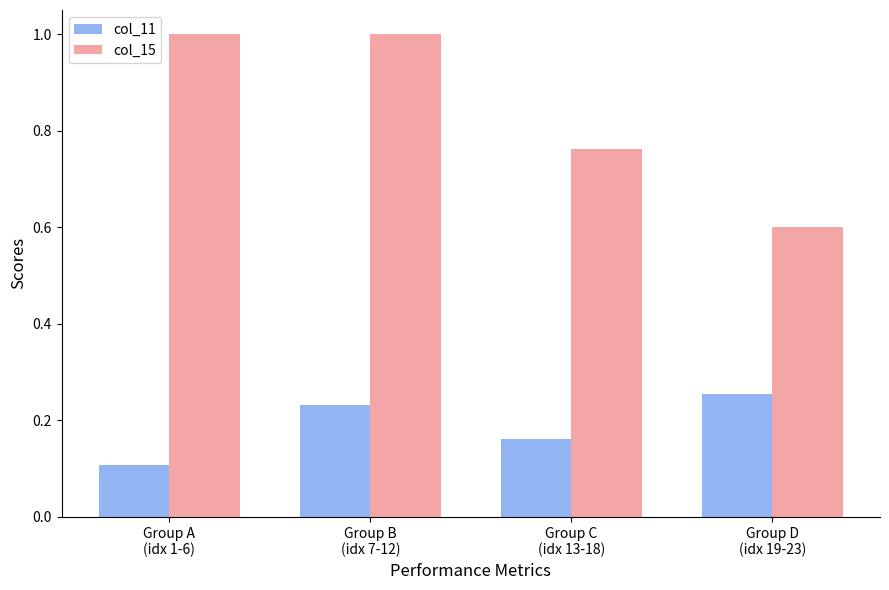

Which series has the largest range (max minus min)?

col_15